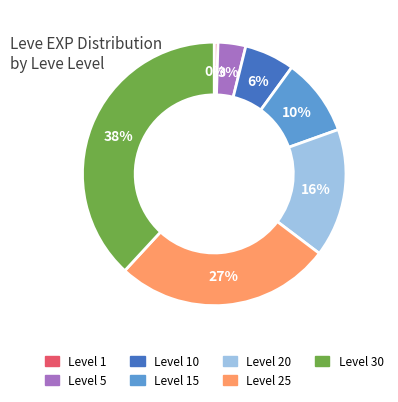

Rank the categories by value from lowest to highest.

Level 1, Level 5, Level 10, Level 15, Level 20, Level 25, Level 30